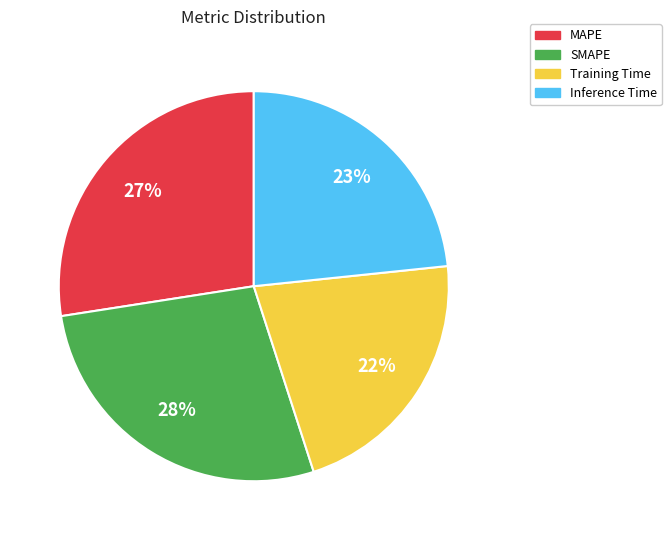

Does MAPE account for over 50% of the chart?

No